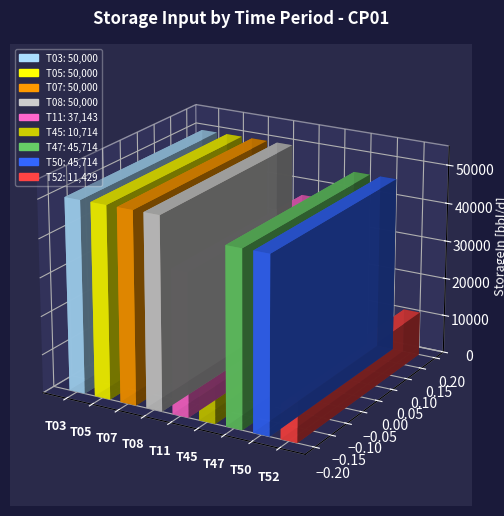

At which label does the data first exceed 45714?

T03